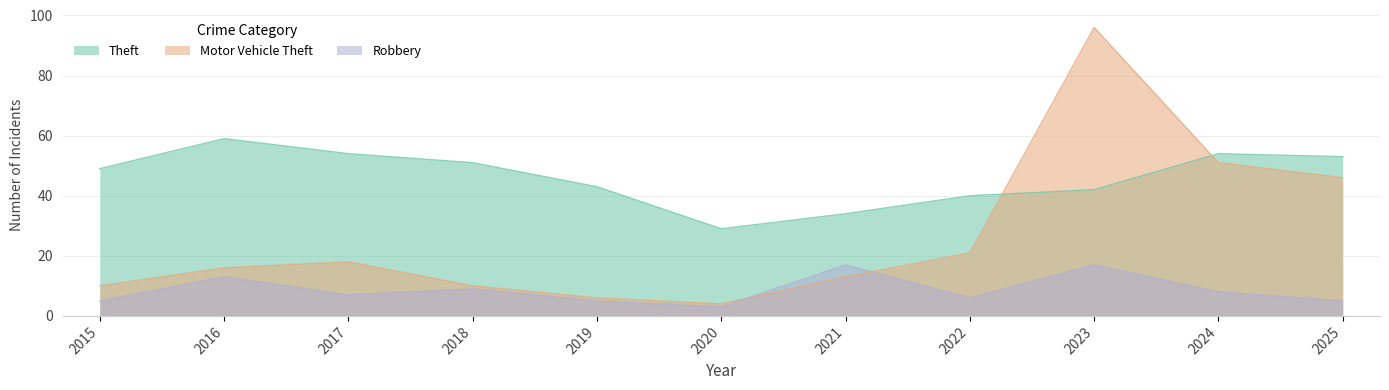

Which series changed the most between 2015 and 2025?

Motor Vehicle Theft